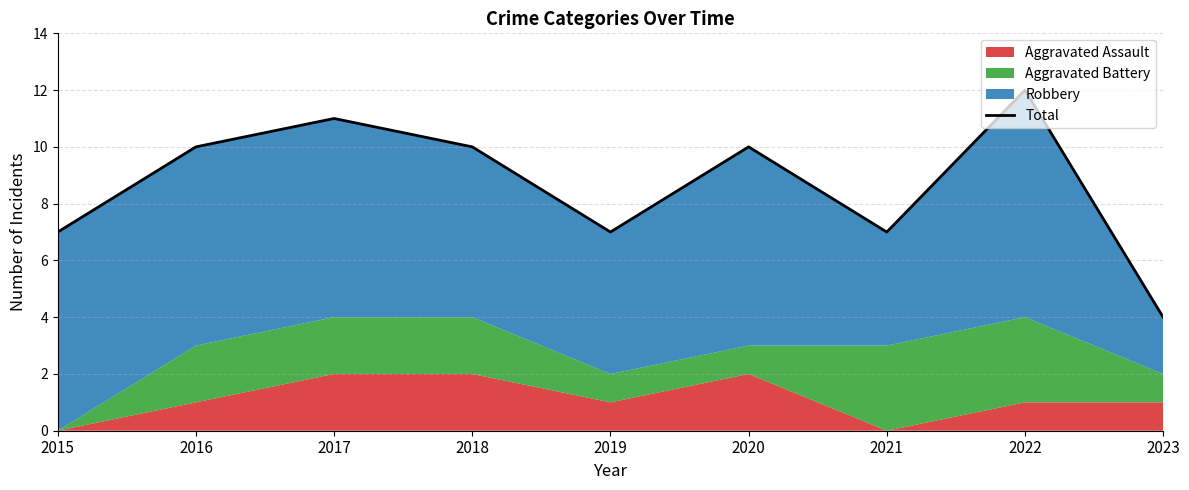

At which label does the data first exceed 10?

2017